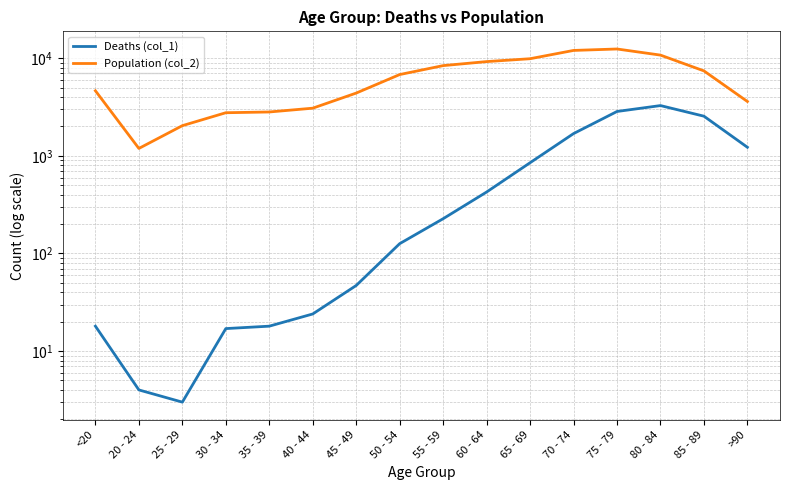

Where is the first local minimum for Population (col_2)?

20 - 24